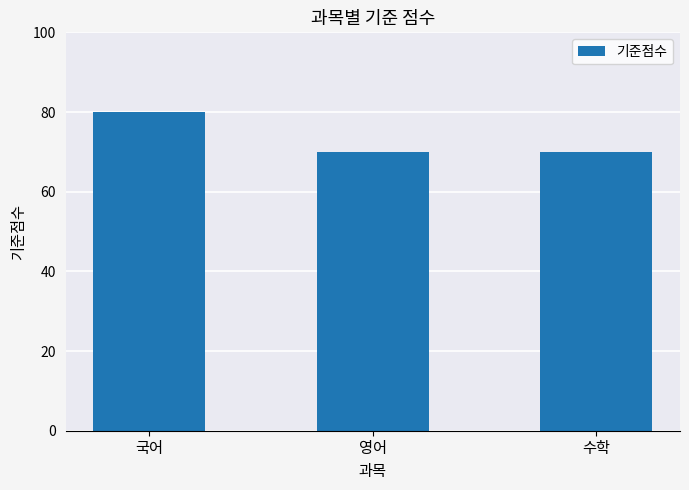

Are the bars grouped side by side (vs. stacked)?

No